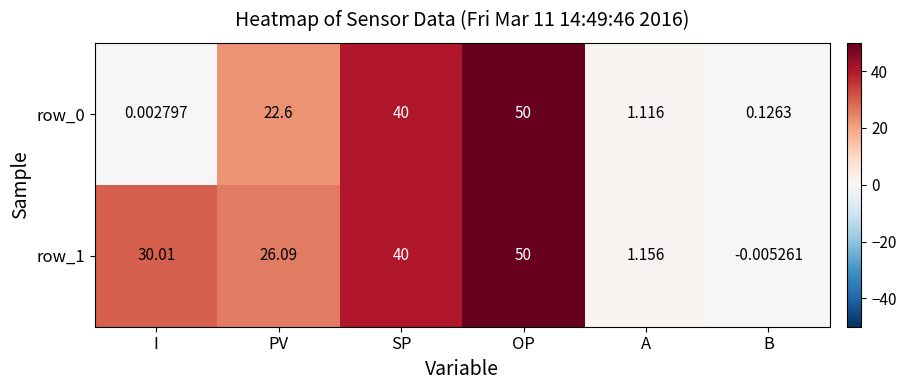

Which series has the largest total across all categories?

row_1